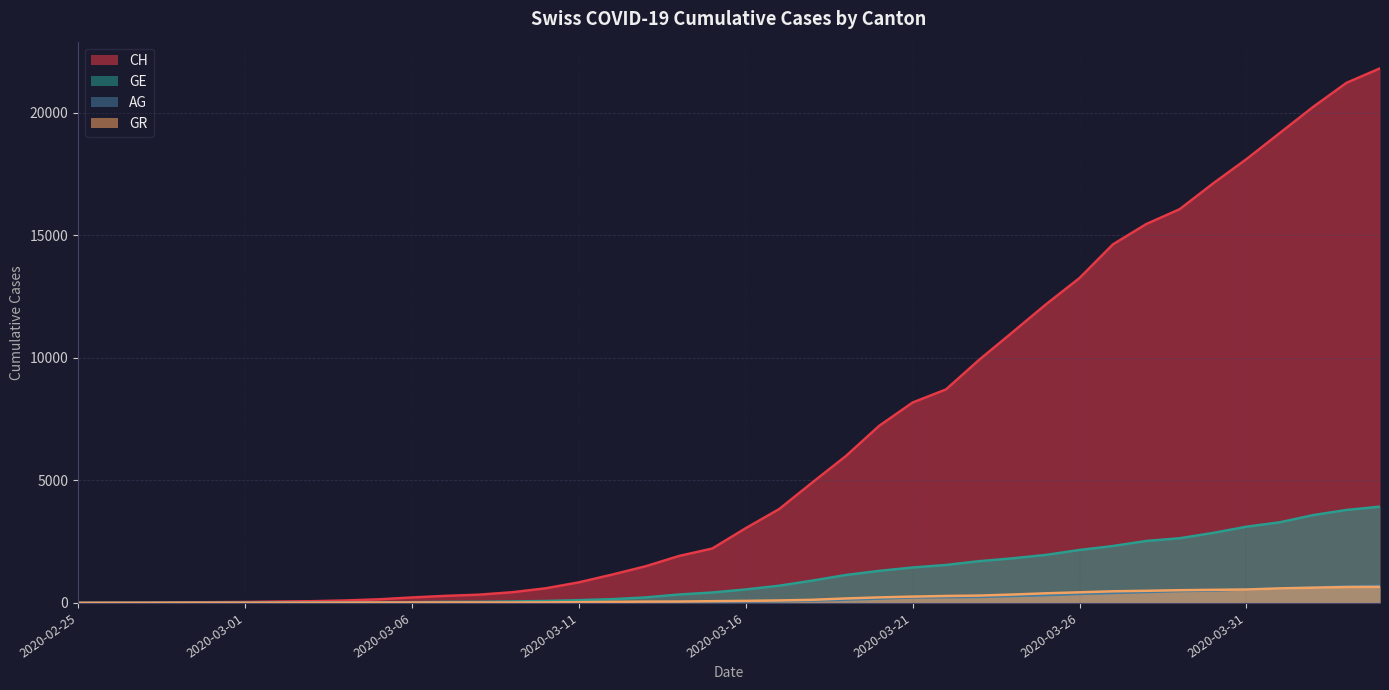

What are all the series names shown in the legend?

CH, GE, AG, GR